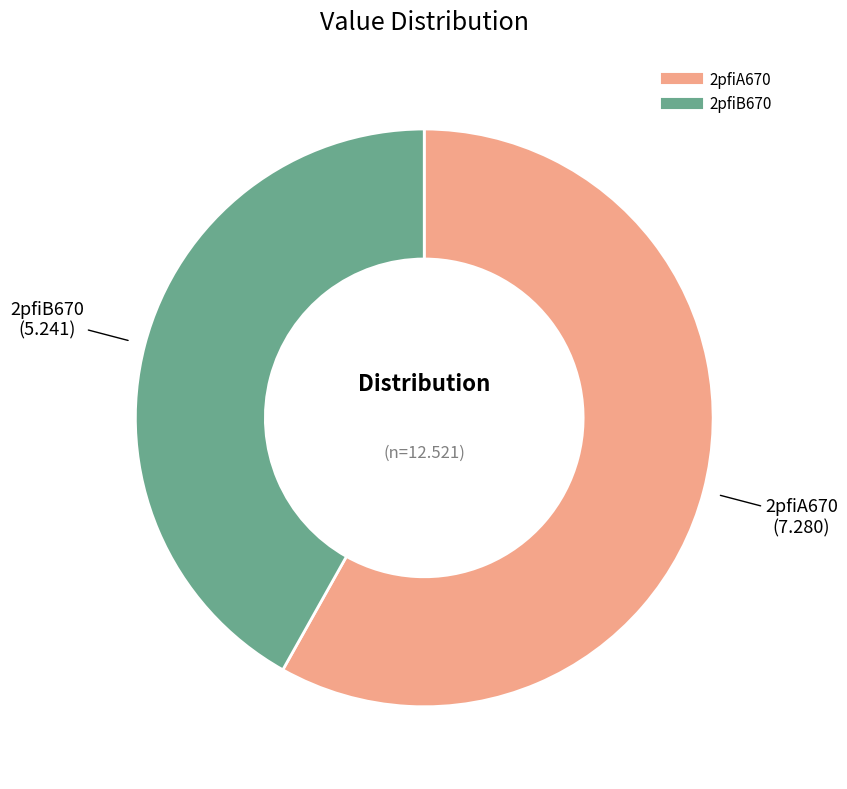

Approximately how many times larger is the value at 2pfiA670 compared to 2pfiB670?

1.4